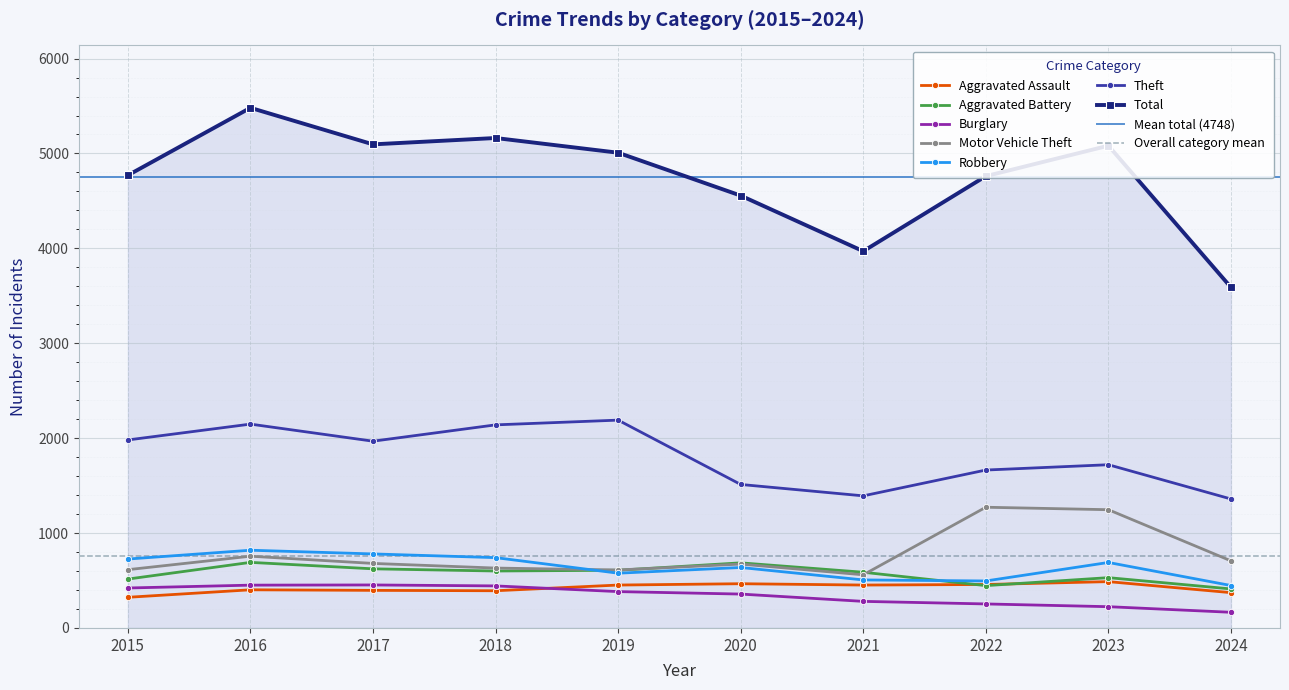

At which category does Theft reach its first local valley?

2017